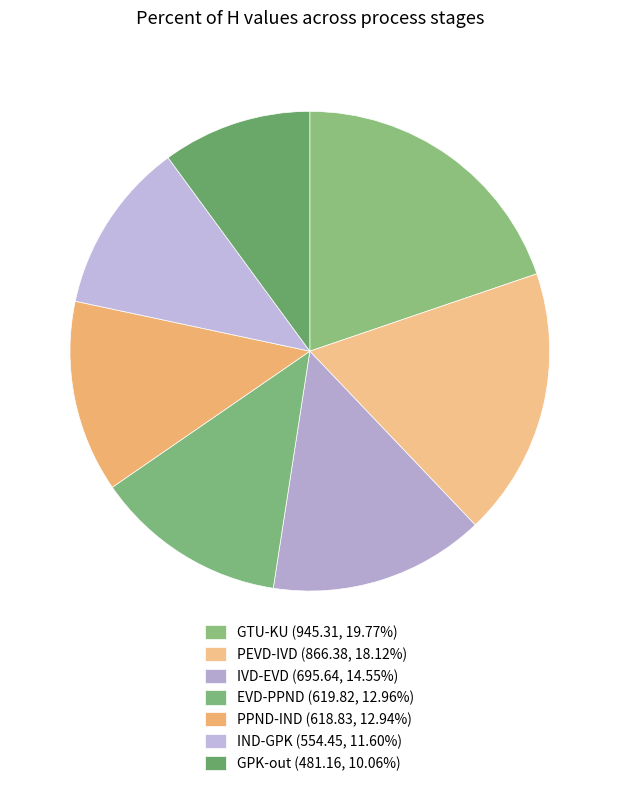

Which category has the biggest portion of the pie?

GTU-KU